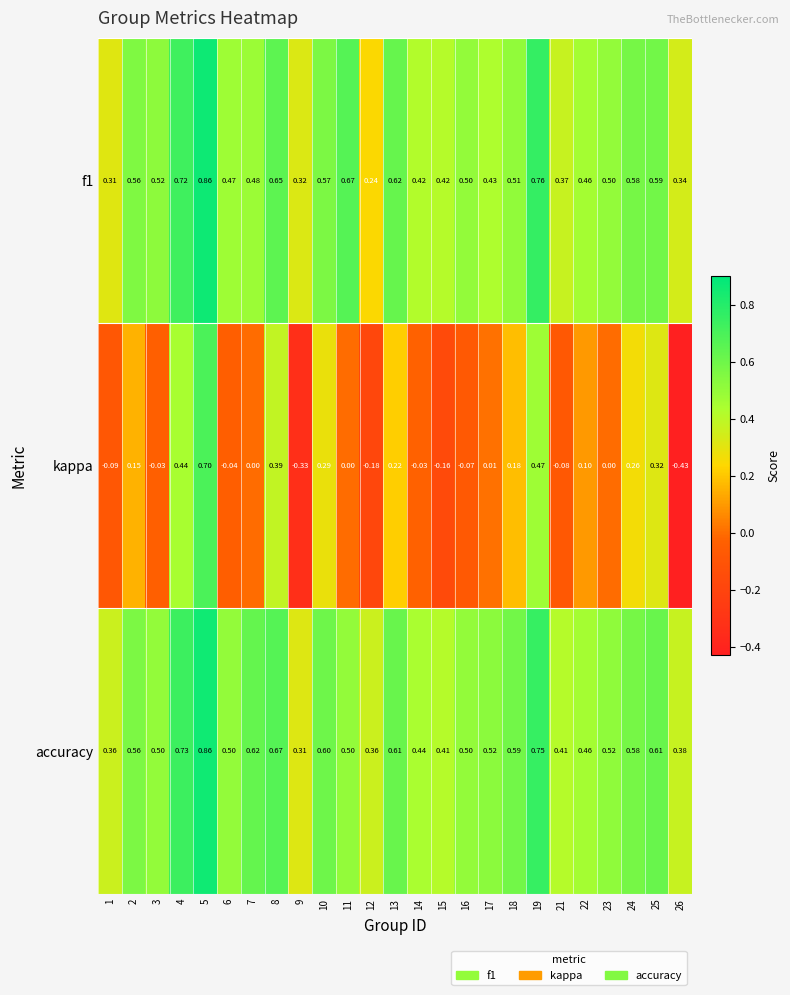

Which series has the widest spread of values?

kappa